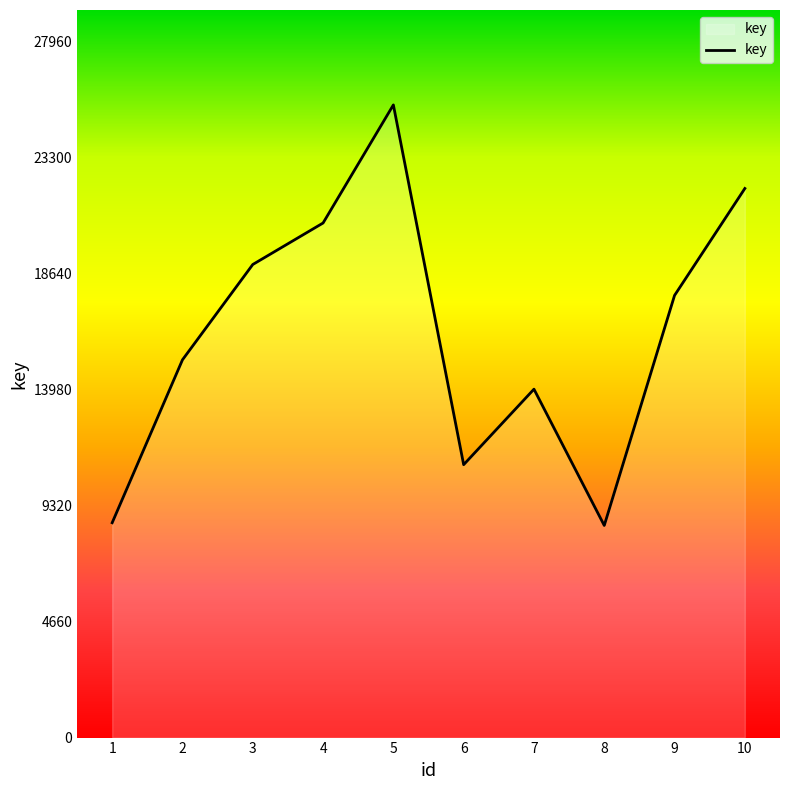

At which category does the chart reach its peak across all series?

5